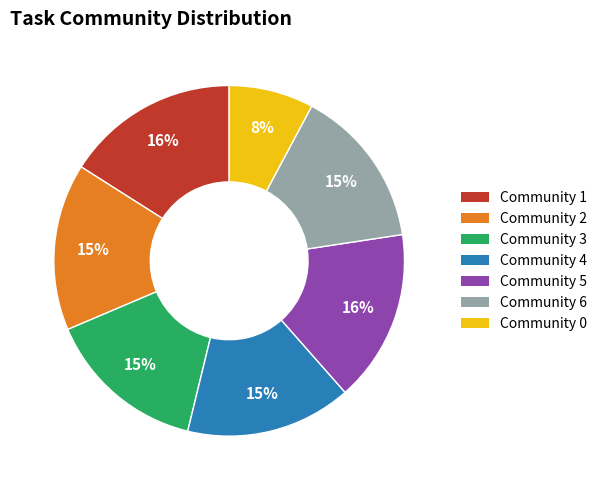

Do Community 6 and Community 4 together represent more than half of the pie?

No